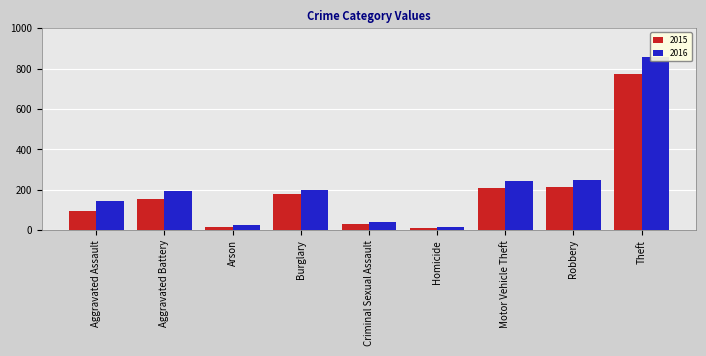

At how many categories does at least one series exceed 234?

3